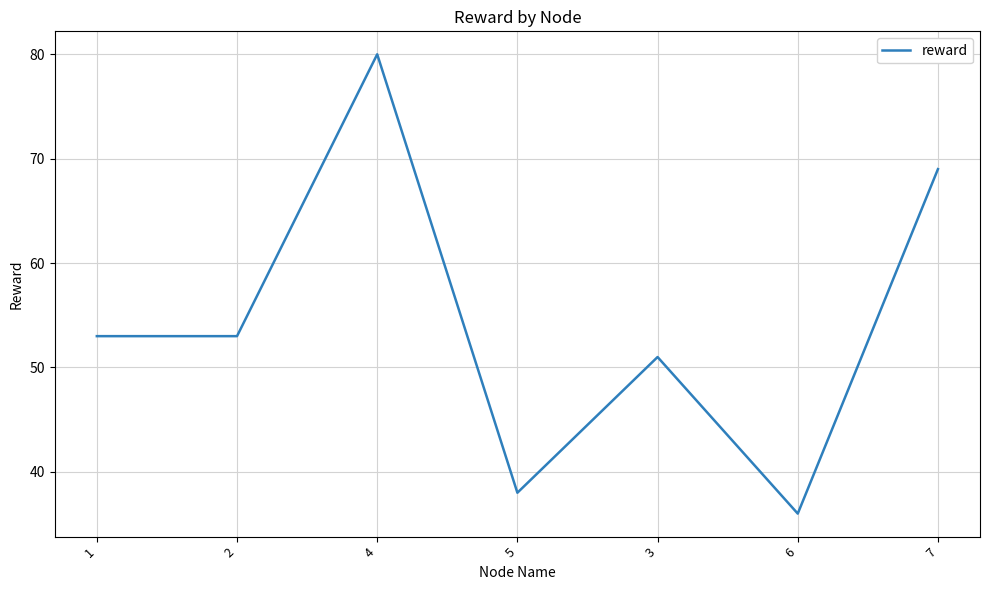

Which label corresponds to the largest value in the chart?

4